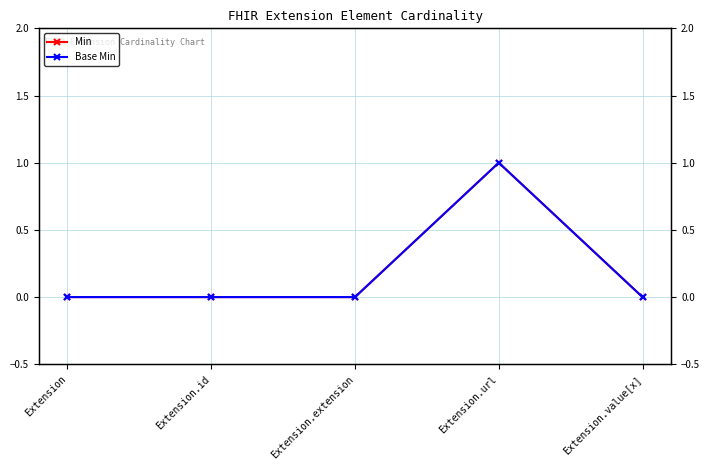

What are all the series names shown in the legend?

Min, Base Min